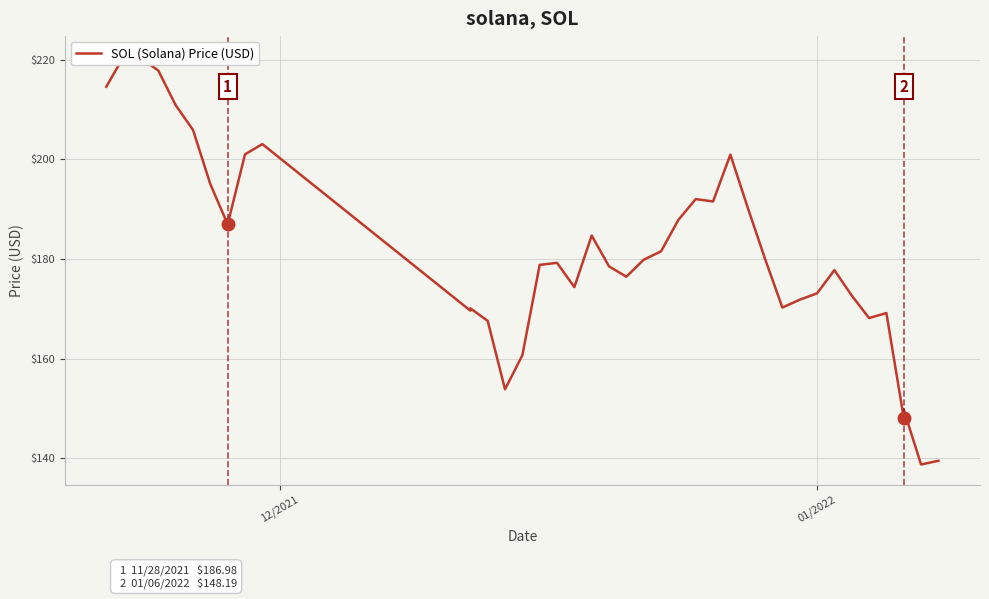

The chart shows a value of 318.6 at 9. True or false?

False